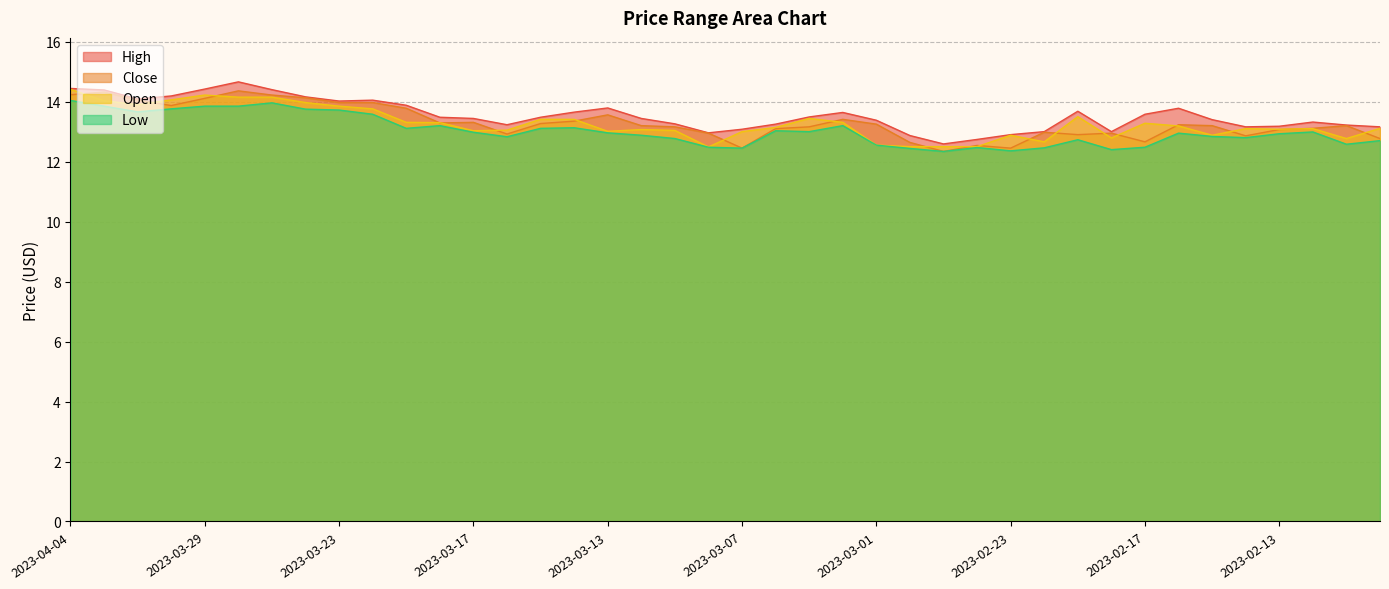

True or false: low and high cross at least once.

False